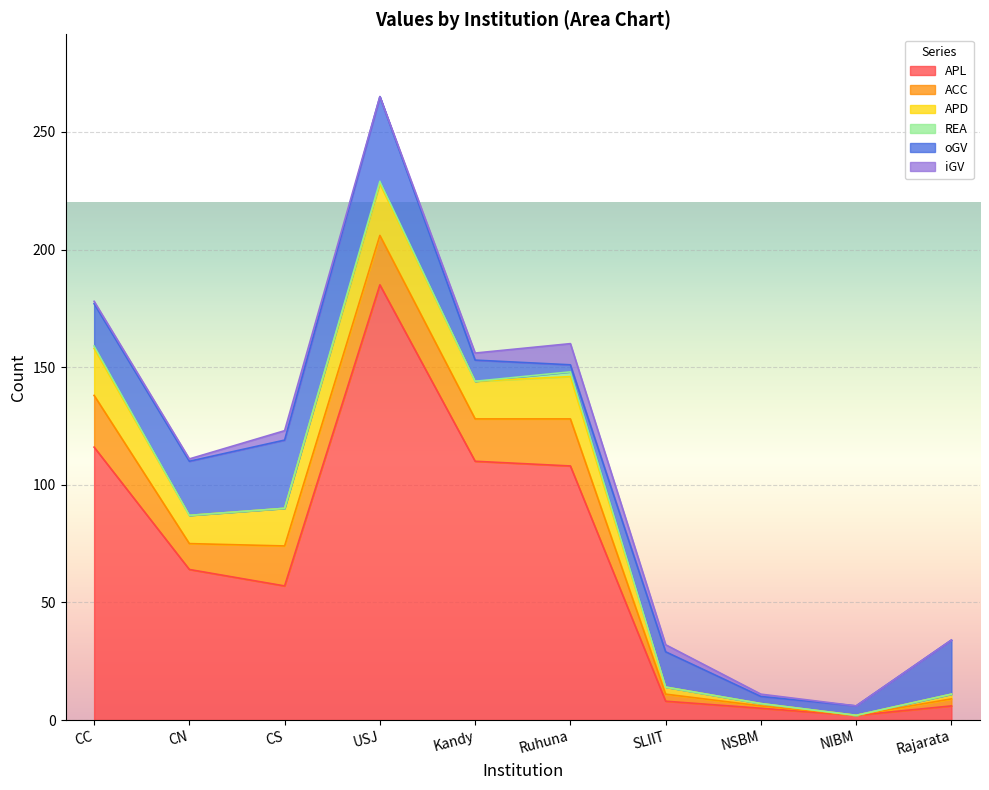

Which series has the widest spread of values?

APL